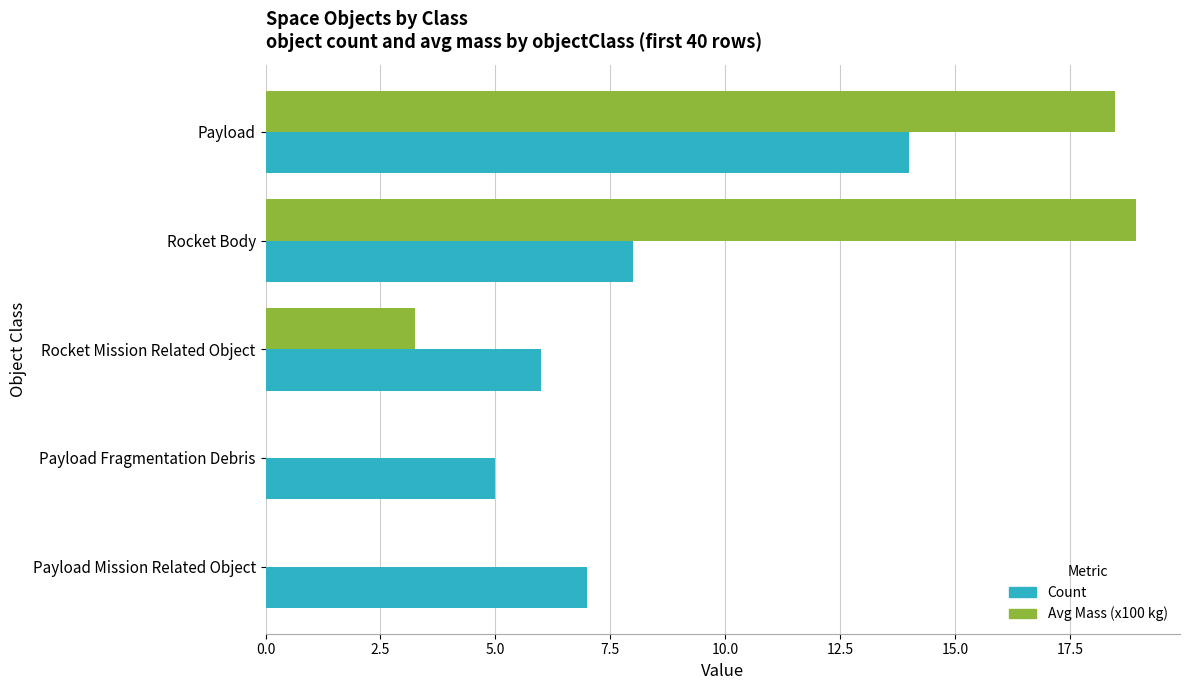

Which series has the widest spread of values?

Avg Mass (x100 kg)